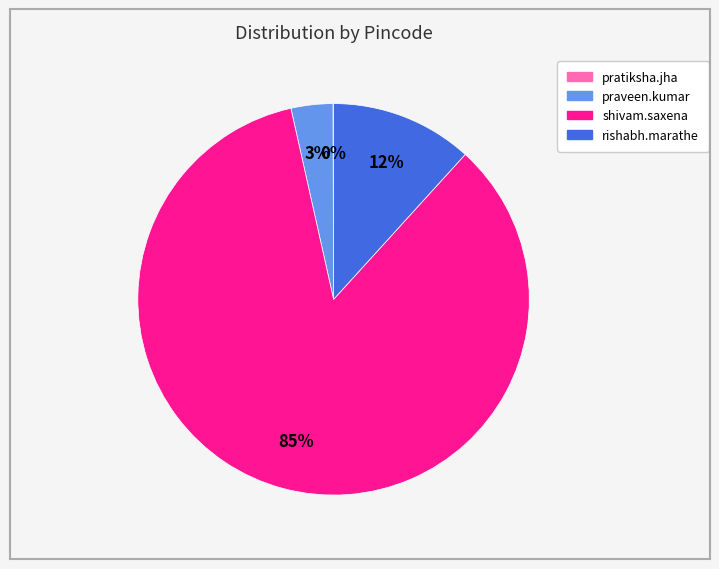

To the nearest percent, what is the difference between the largest and smallest slice percentages?

85%